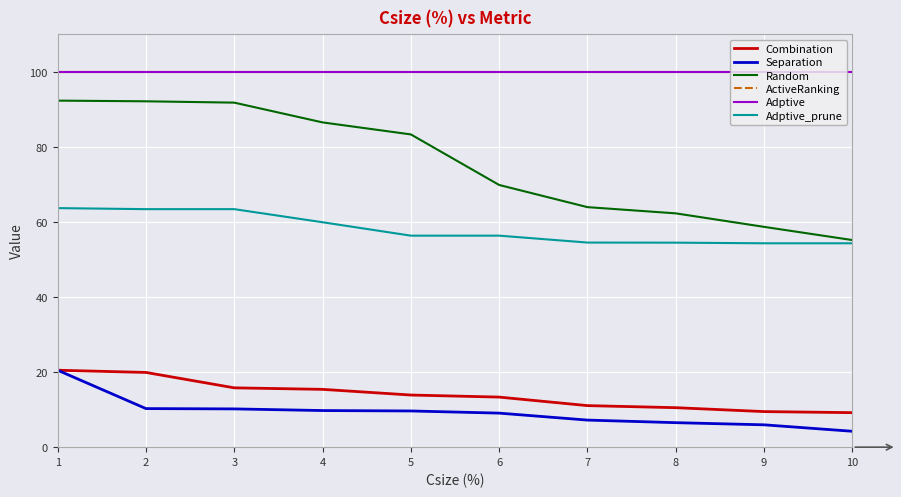

What is the difference between the maximum and minimum values in the Combination series?

11.3